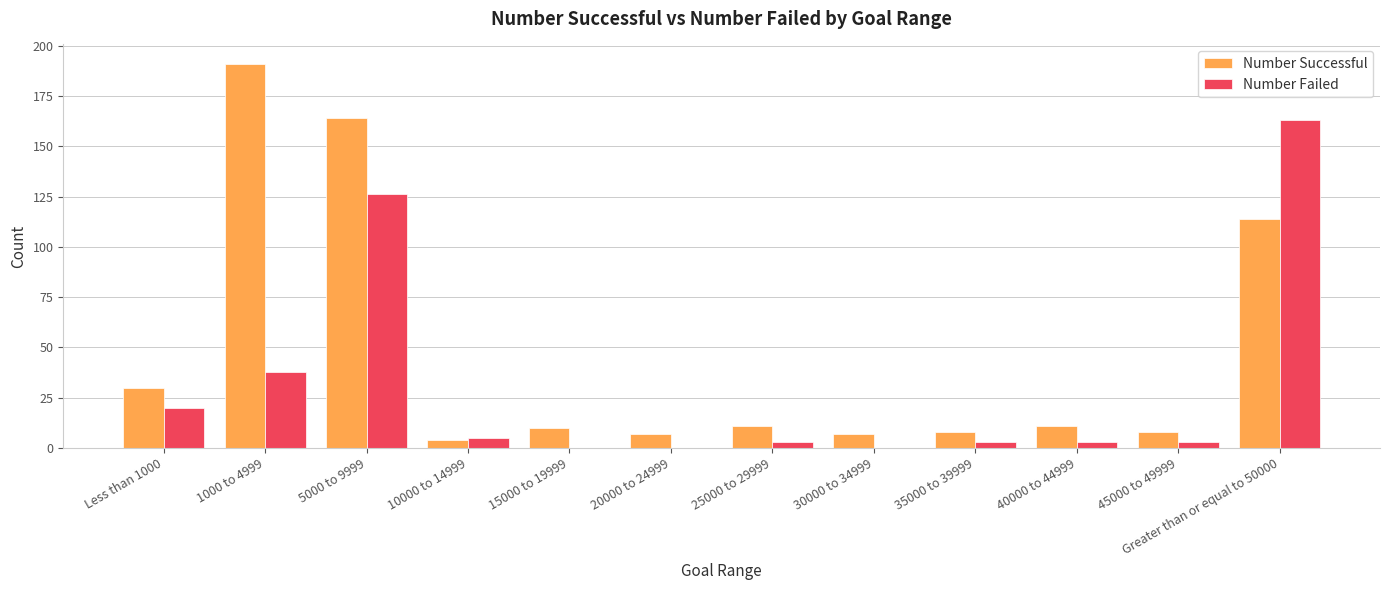

Which series has the largest range (max minus min)?

Number Successful